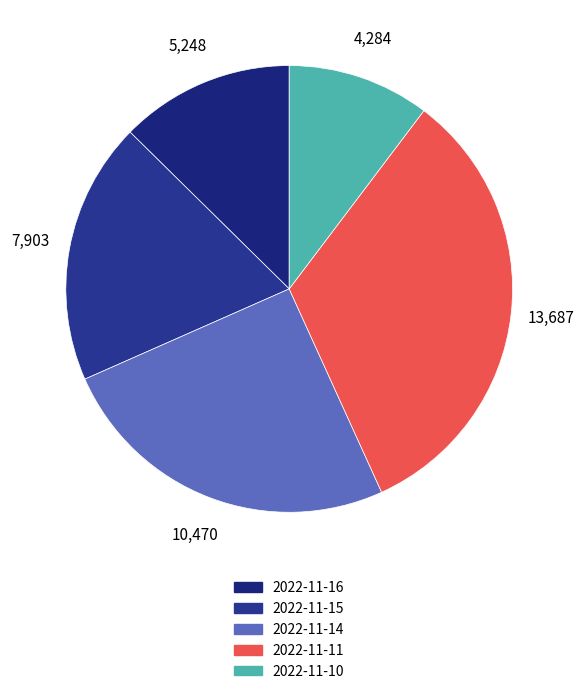

Which category has the biggest portion of the pie?

2022-11-11